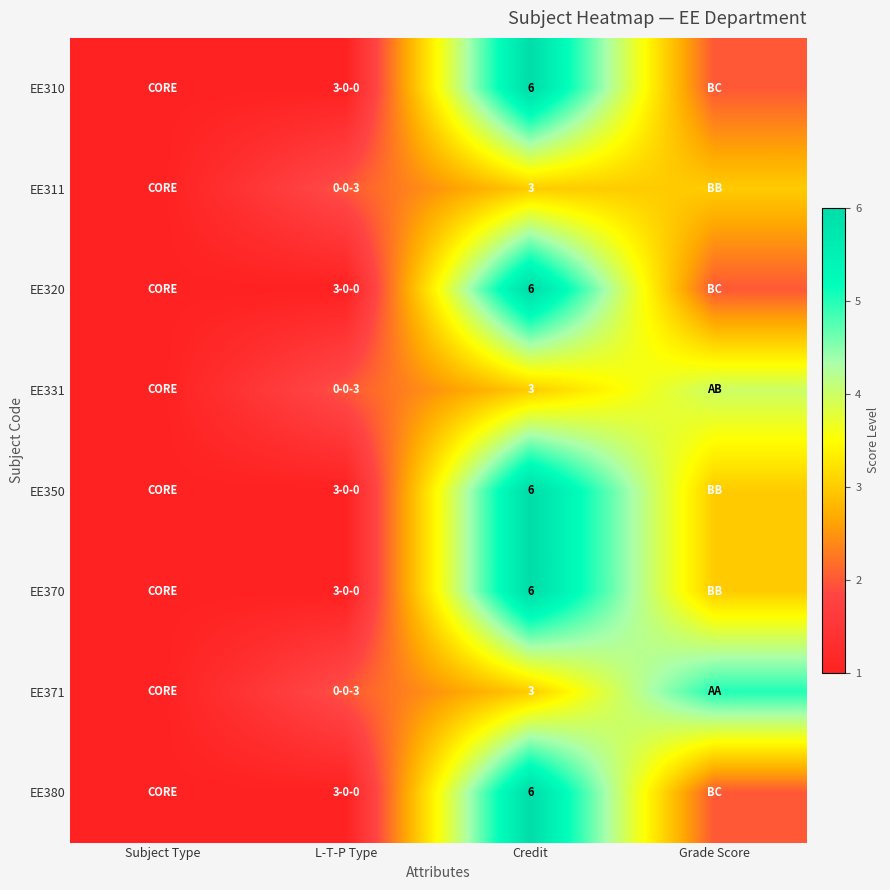

What is the total value across all series at Credit?

39